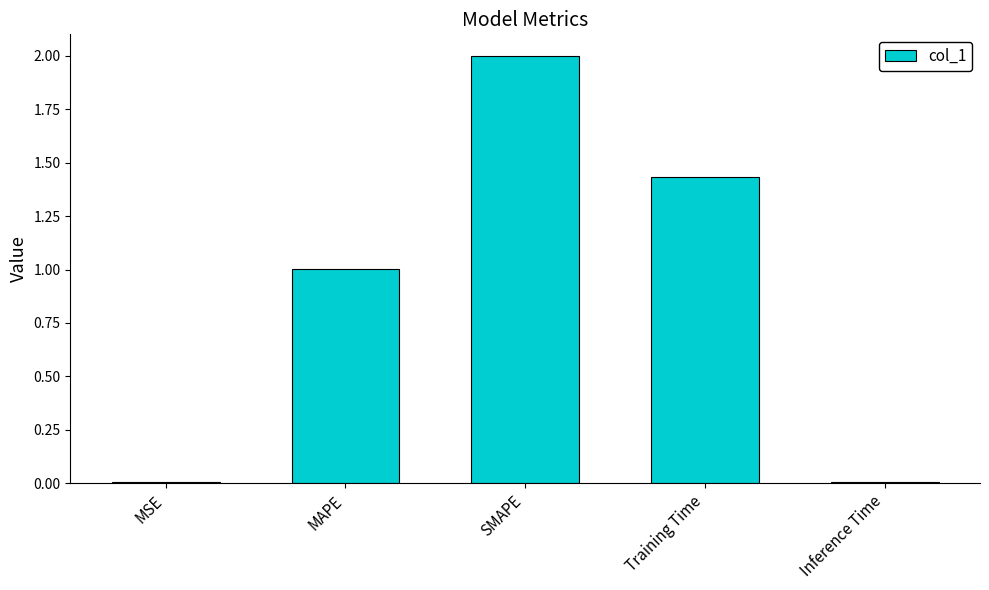

At which label is the value closest to 1?

MAPE